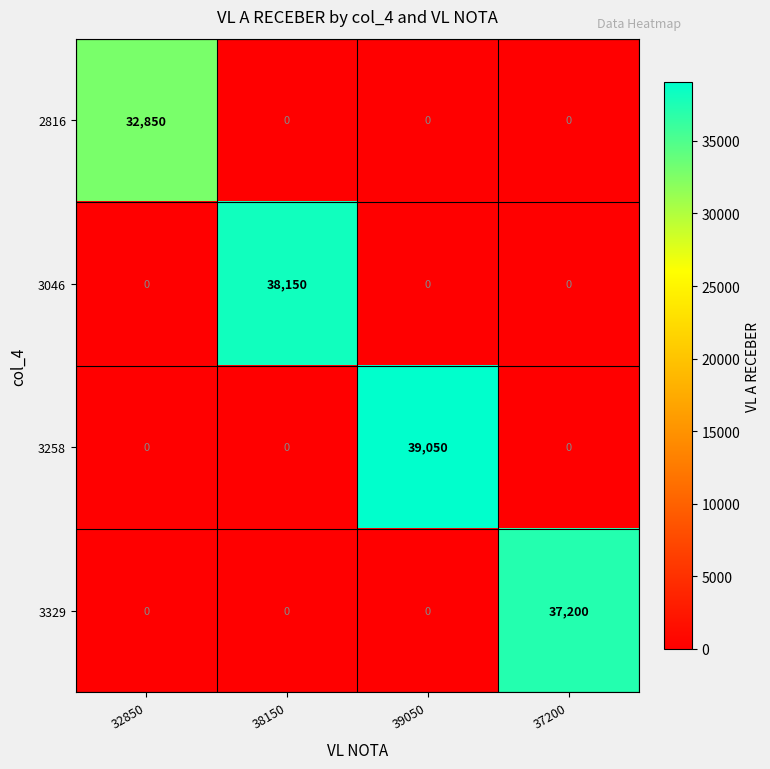

The value of 3046 at 39050 is 22119. True or false?

False